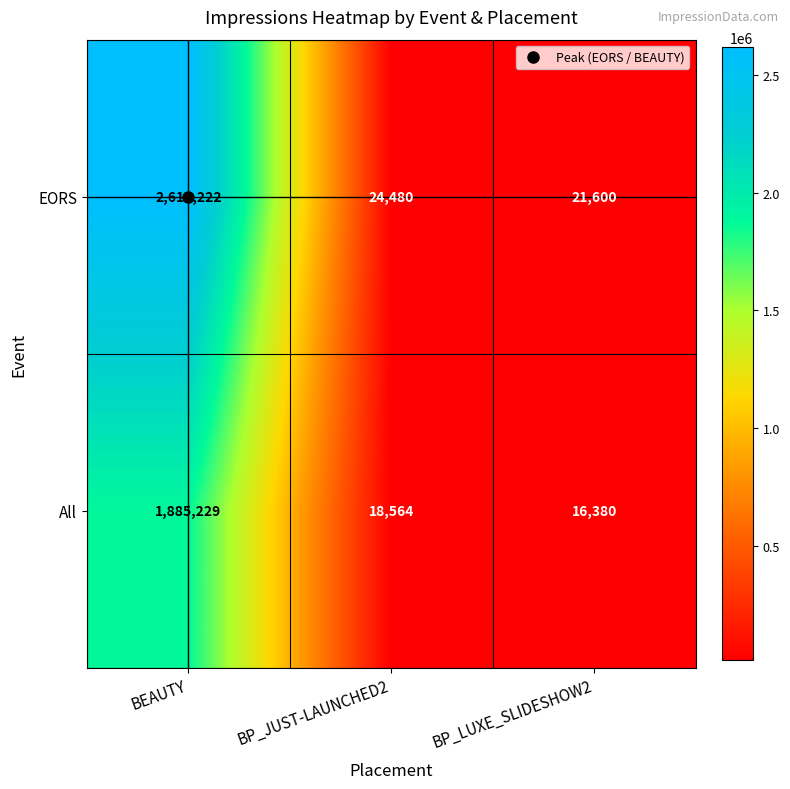

What is the total value across all series at BP_JUST-LAUNCHED2?

43044